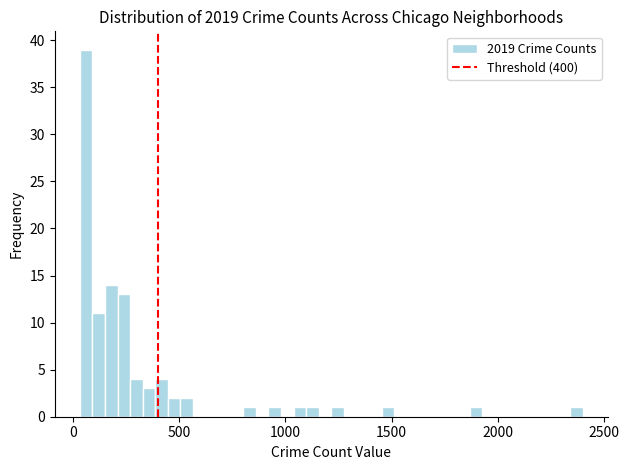

Read against the x-axis, roughly where is the centre of the tallest bar?

50